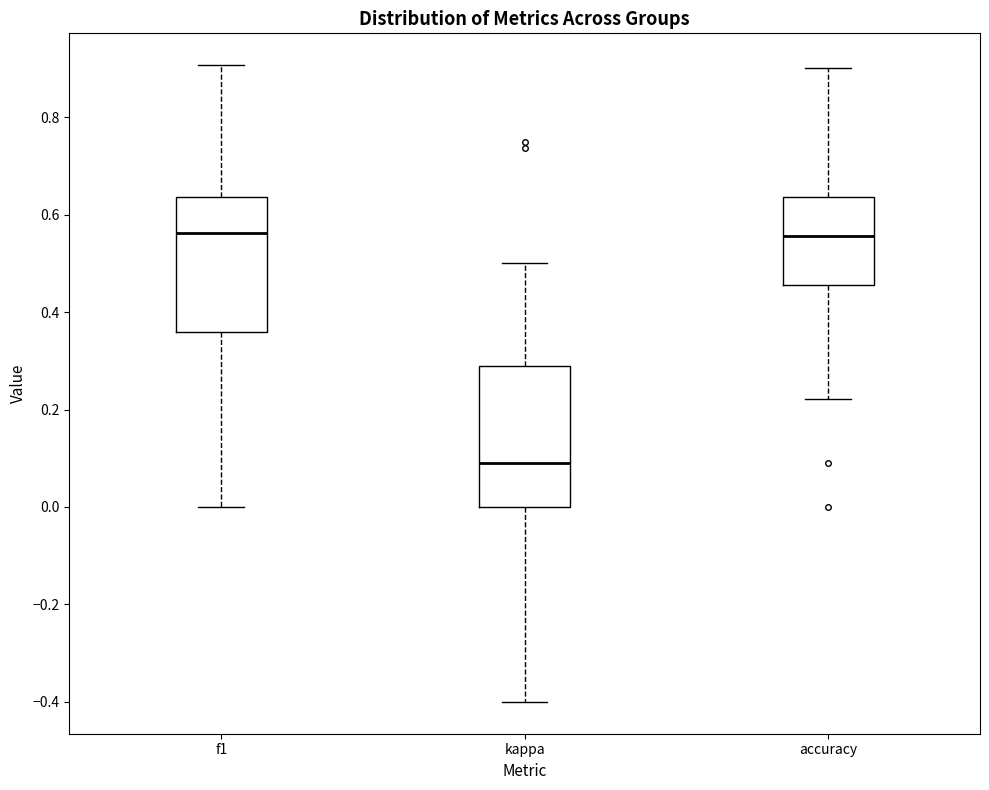

Reading left to right, read every box against the y-axis: the position of its median line, the range the box covers, and the ends of its whiskers. The values are not printed on the chart, so give them approximately, as read against the axis.

f1: median 0.56, box 0.36 to 0.64, whiskers 0.00 to 0.90
kappa: median 0.10, box 0.00 to 0.30, whiskers -0.40 to 0.50
accuracy: median 0.56, box 0.46 to 0.64, whiskers 0.22 to 0.90